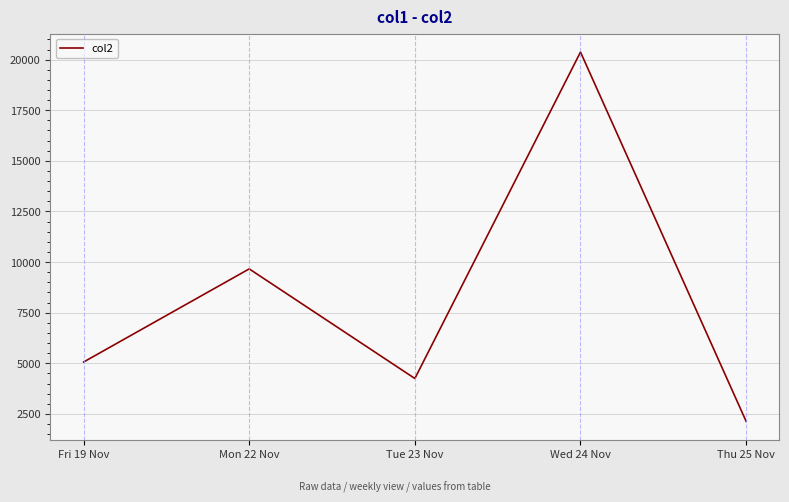

True or false: the data shows 20373 at Wed 24 Nov.

True